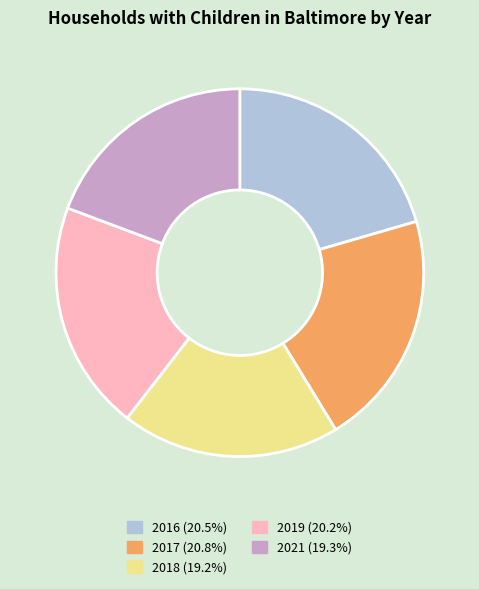

Does any single category account for the majority?

No